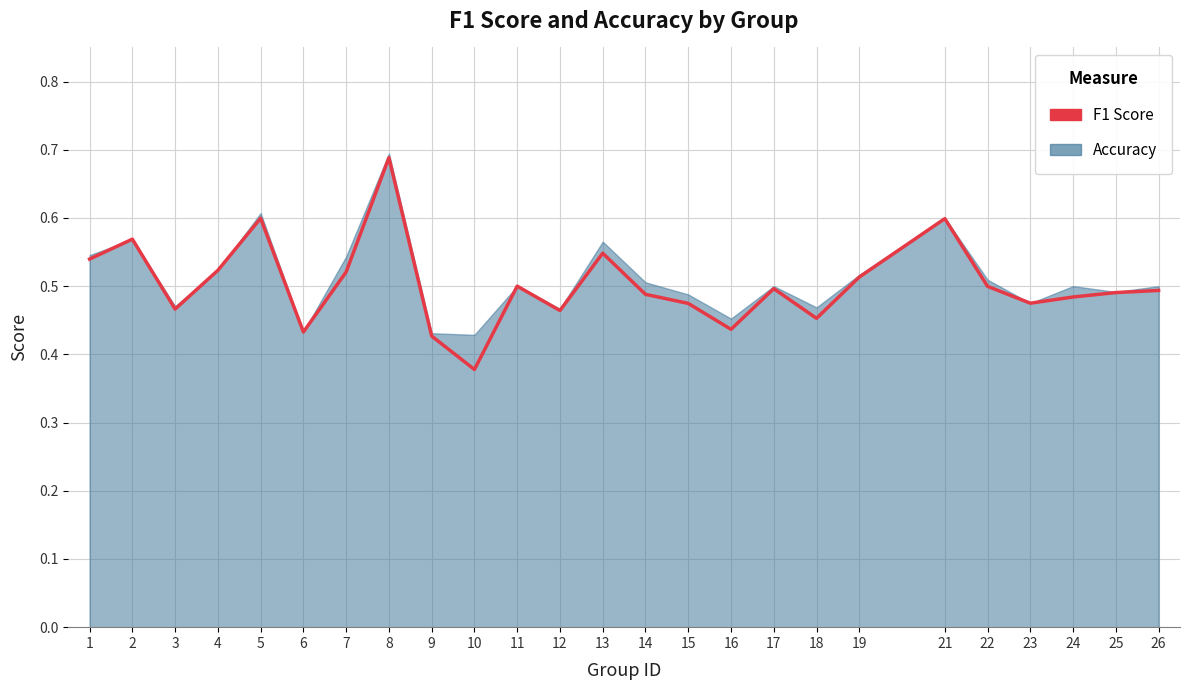

Is it true that the value at 19 is 0.9?

False